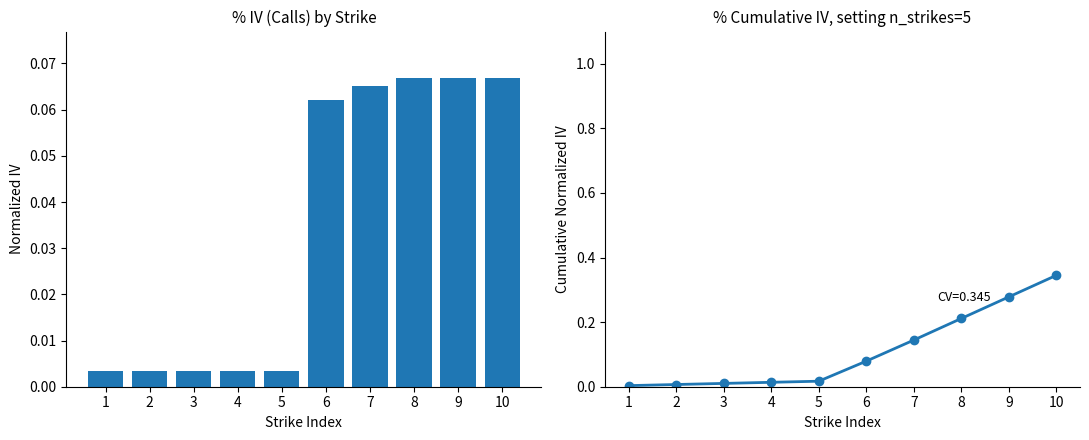

At which label is Cumulative IV closest to 0?

1